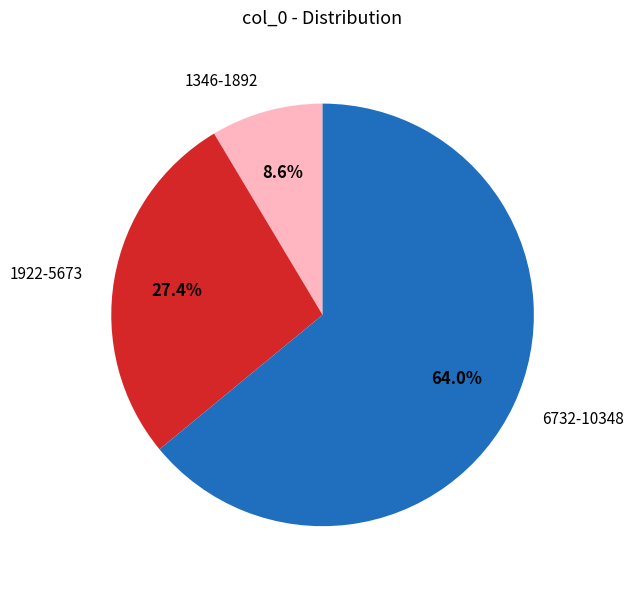

To the nearest percent, what is the difference between the largest and smallest slice percentages?

55%